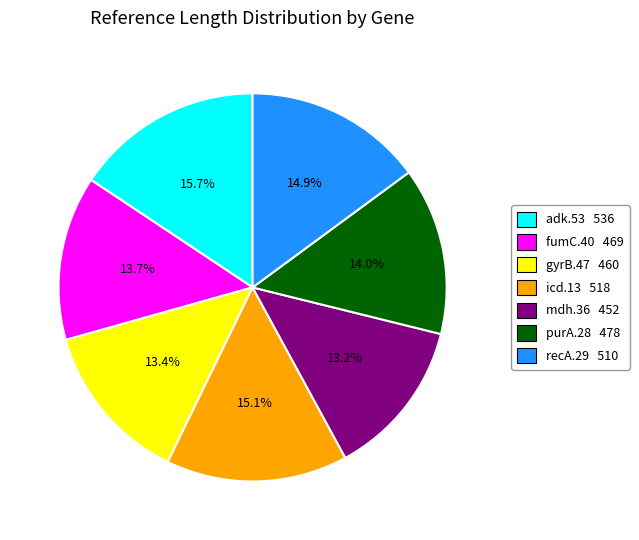

Which has a higher value, icd.13 or mdh.36?

icd.13